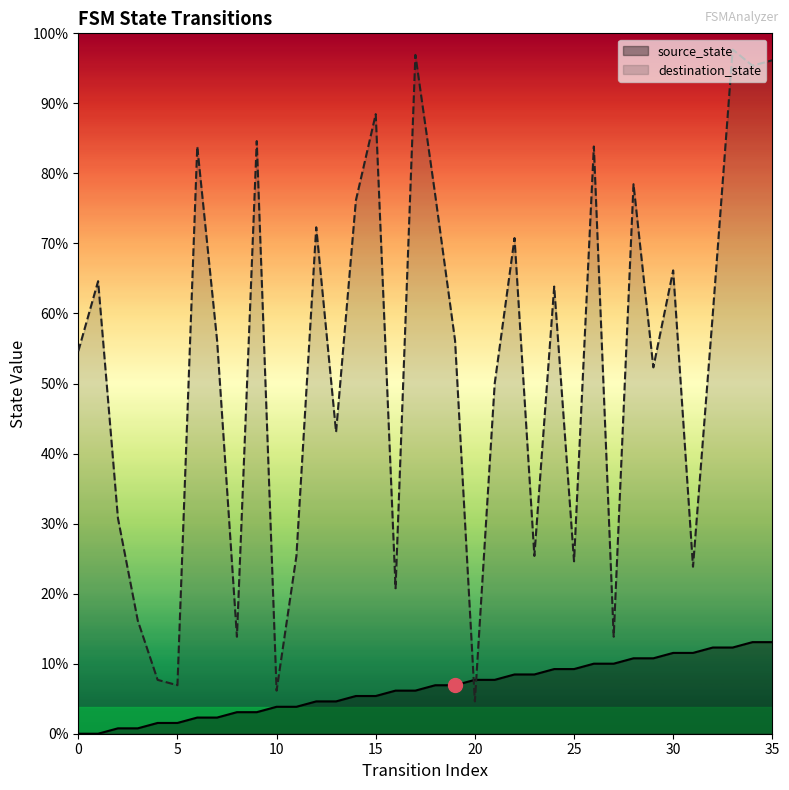

What are all the series names shown in the legend?

source_state, destination_state